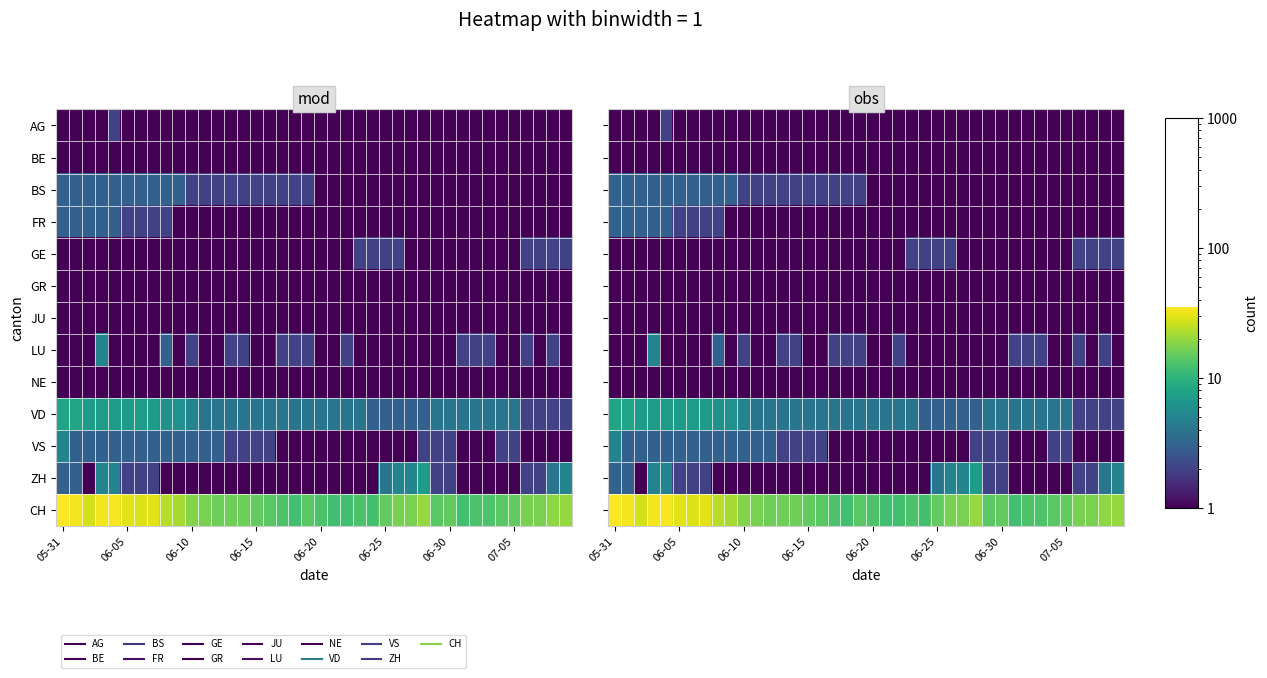

Rank the series by their maximum value, from highest to lowest.

CH, VD, ZH, LU, VS, BS, FR, AG, GE, BE, GR, JU, NE